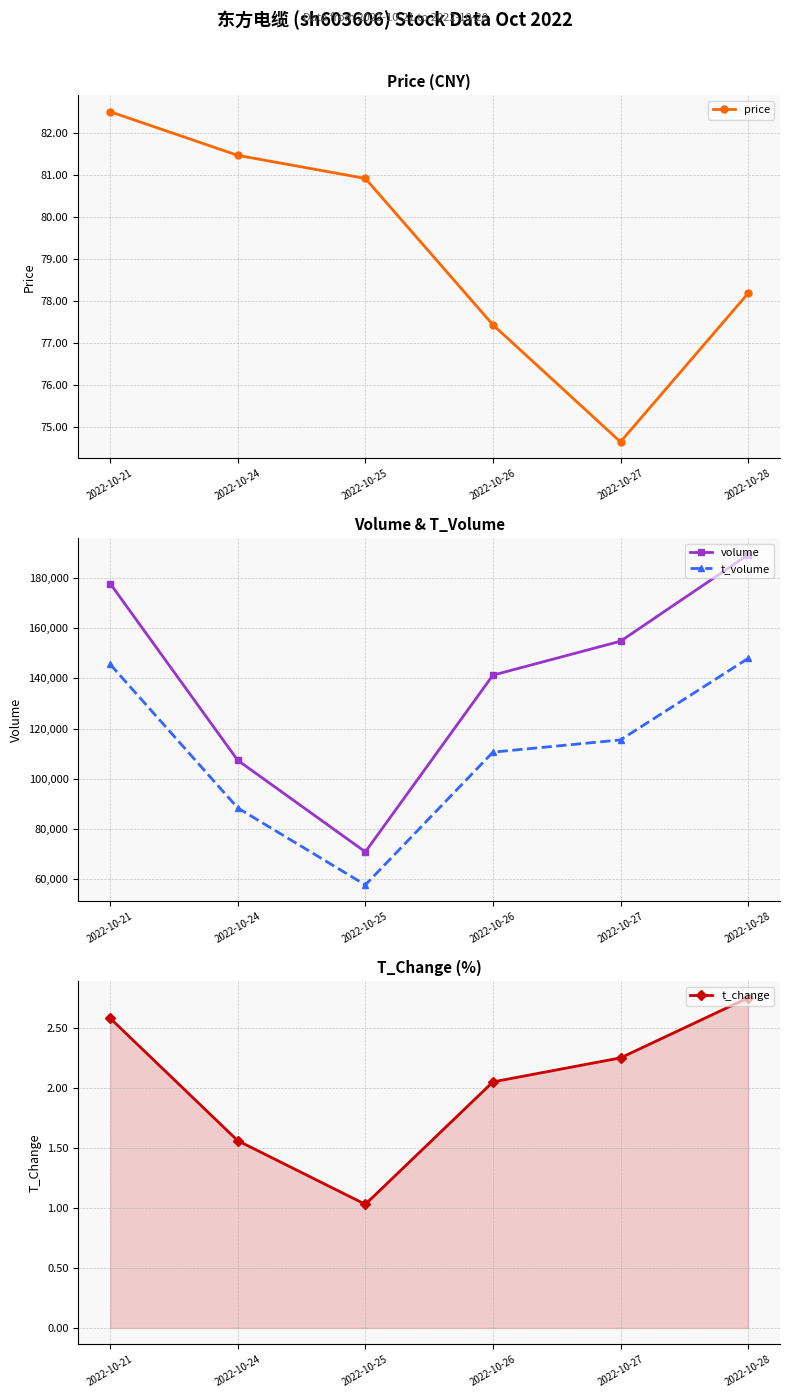

Is this an area chart (filled region under the line)?

No